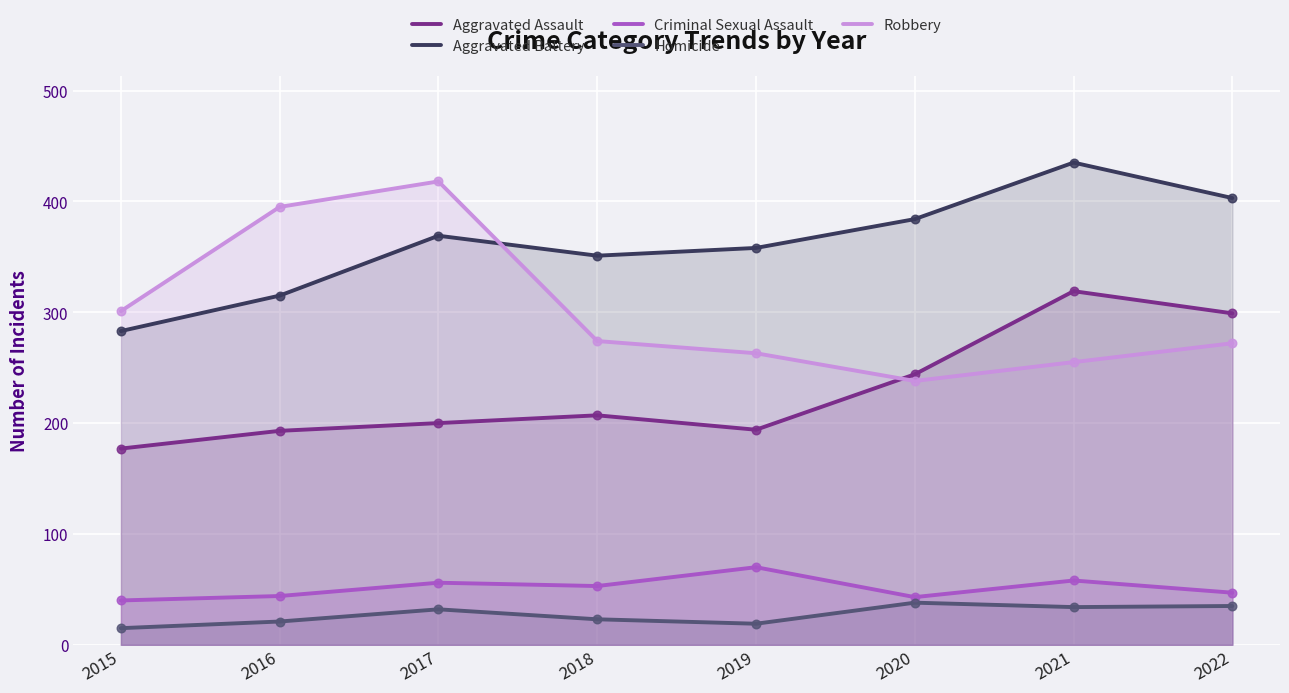

What is the total value across all series at 2016?

968